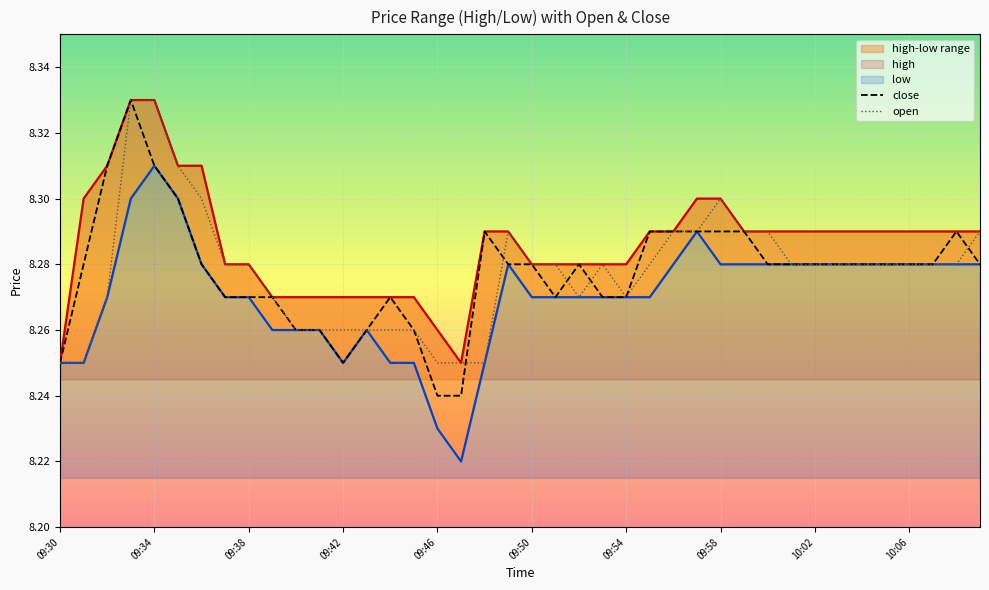

Between 24 and 37, which series saw the biggest shift?

close